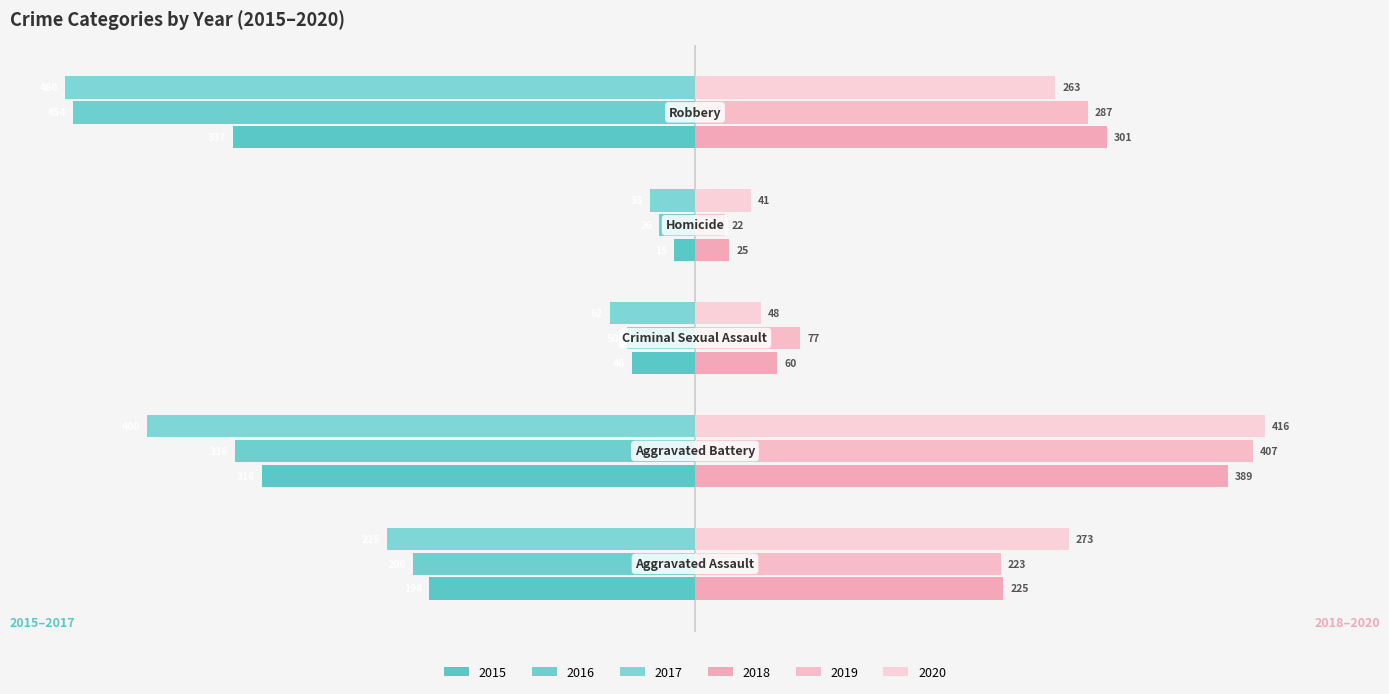

What is the lowest value of the 2017 series?

-460